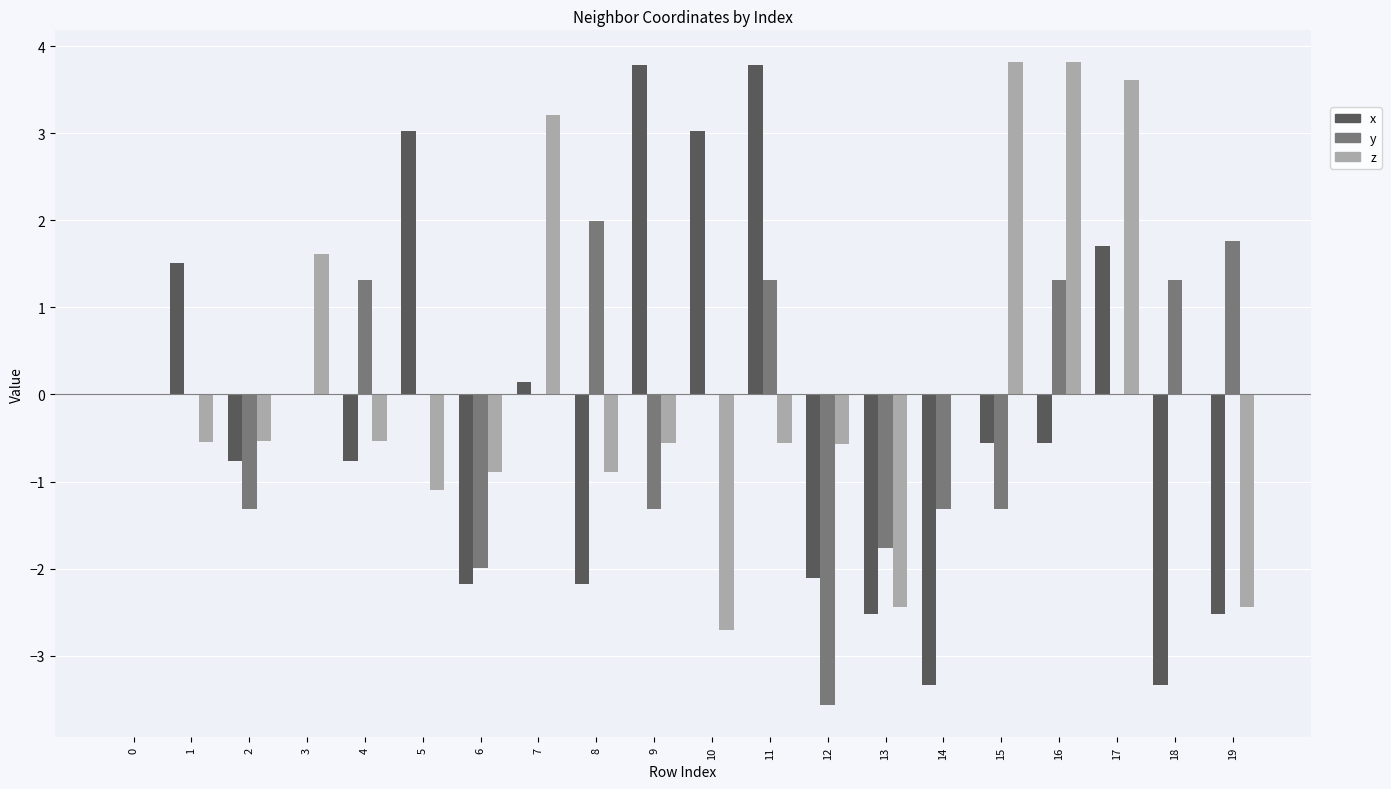

What is the highest value of the x series?

3.8